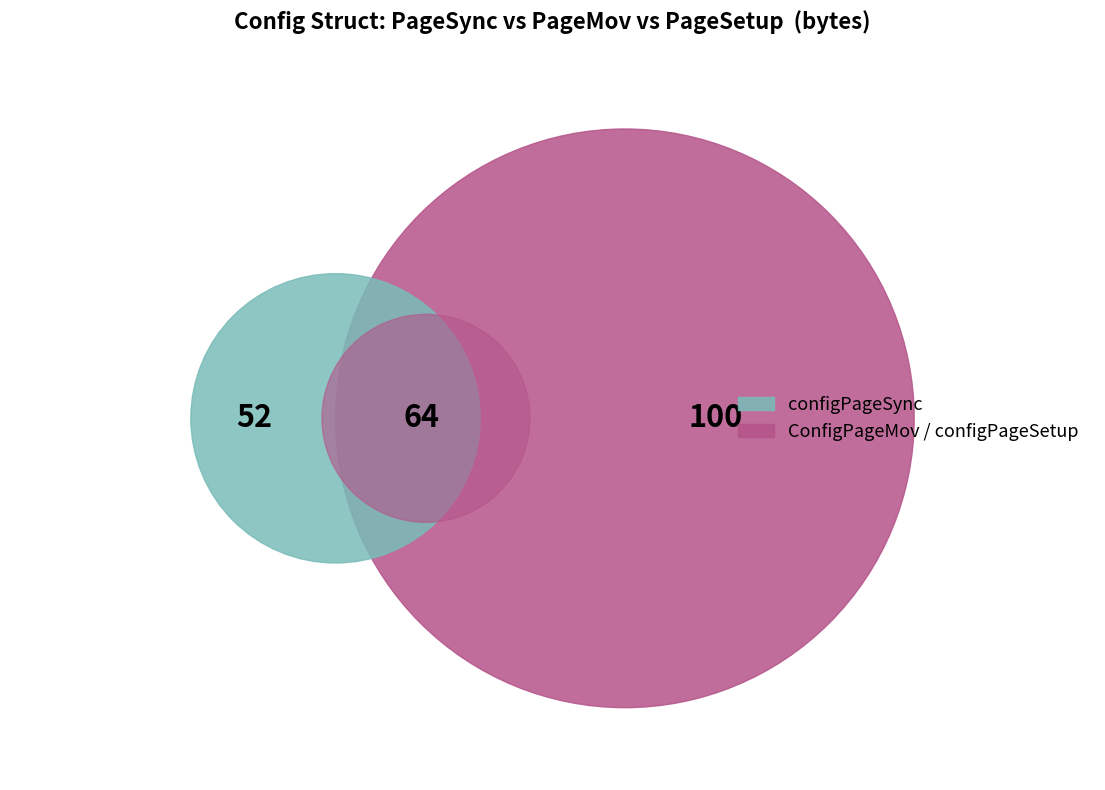

To the nearest percent, what is the difference between the largest and smallest slice percentages?

22%